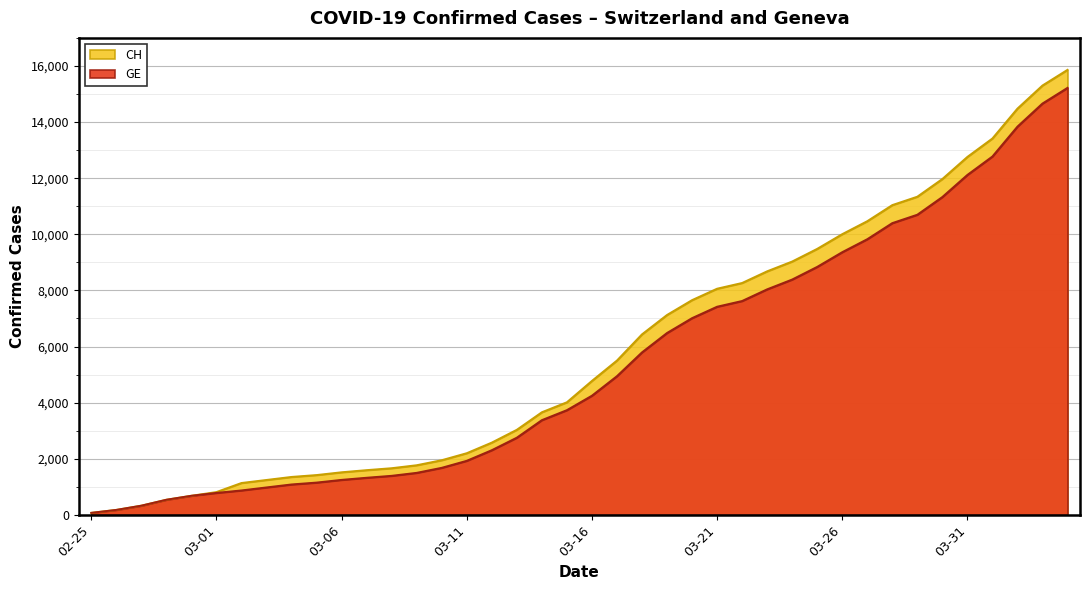

At which label does CH reach its minimum?

02-25